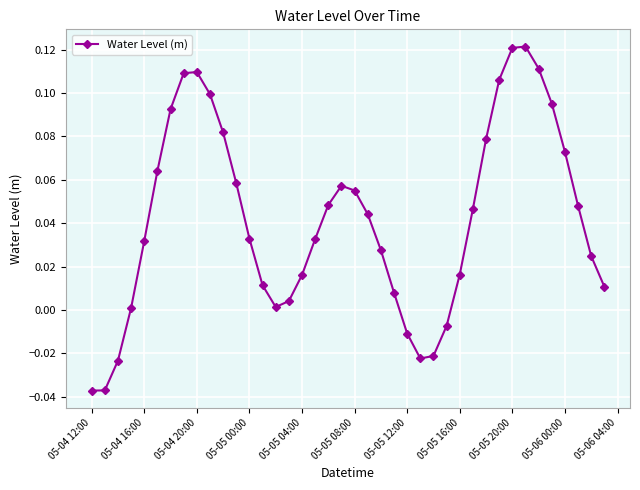

True or false: there are more than 1 points higher than both neighbors.

True